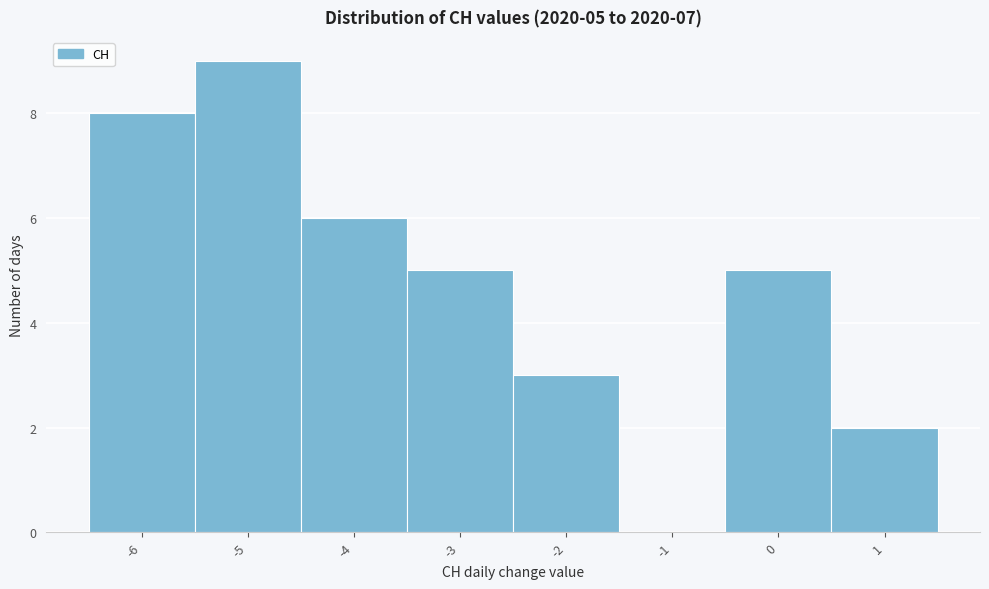

Over which range of the x-axis is the bar tallest?

-5.5 to -4.5